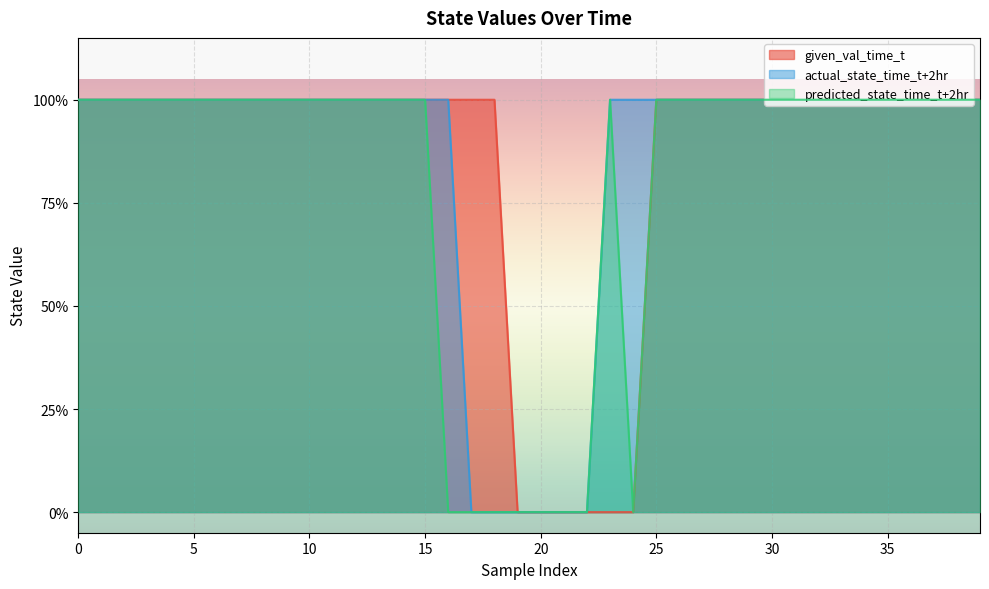

What is the sum of all actual_state_time_t+2hr values?

34